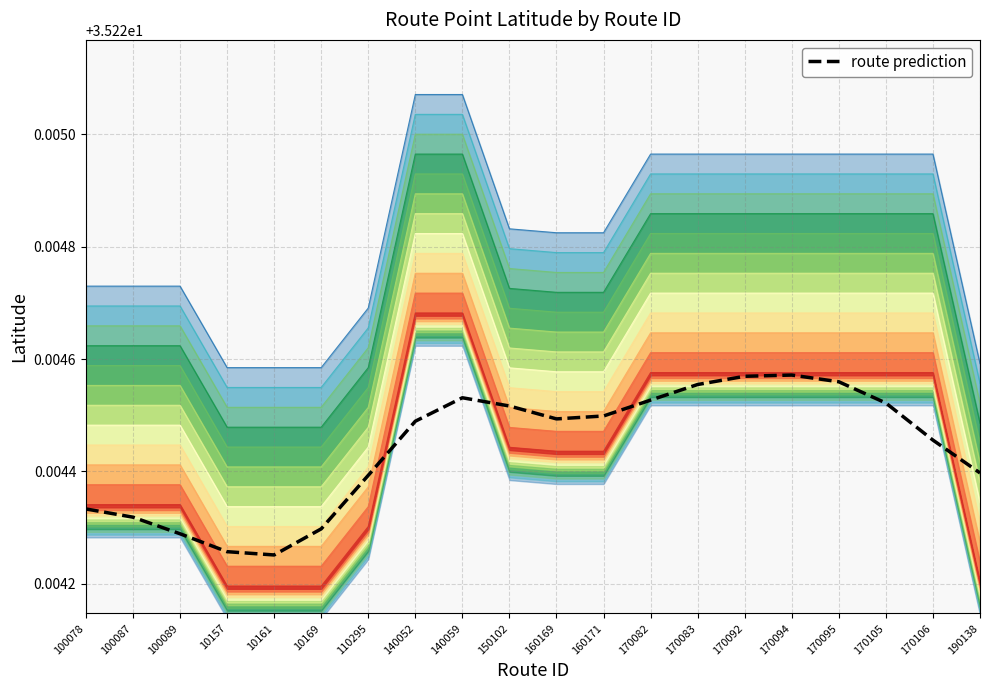

Which category has the lowest value across all series?

10161